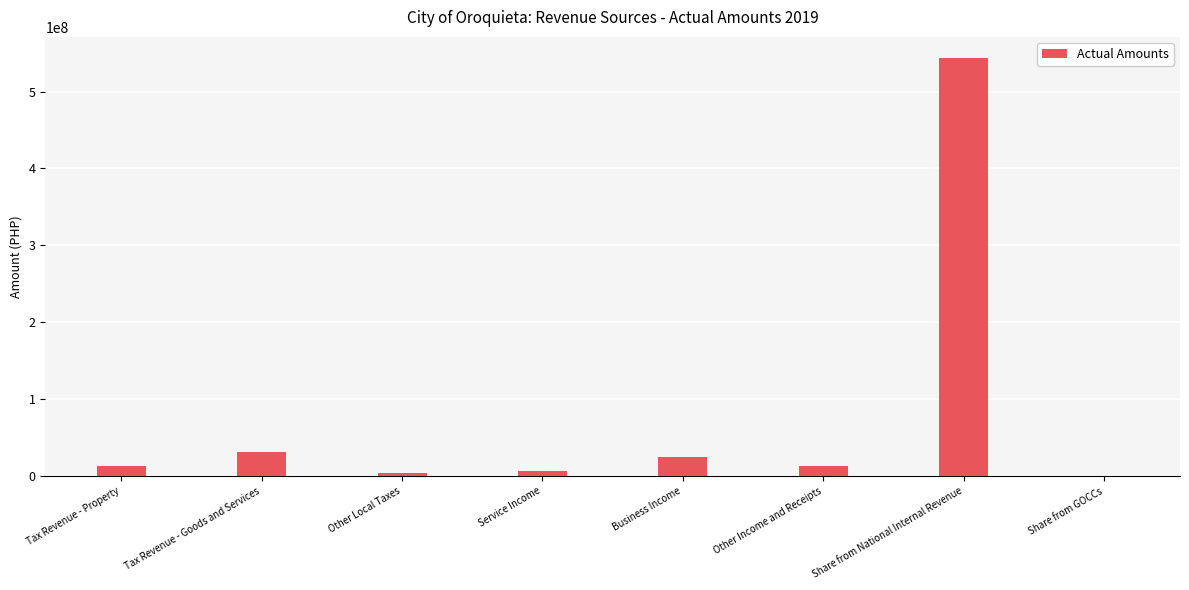

Which has a higher value, Share from National Internal Revenue or Other Local Taxes?

Share from National Internal Revenue